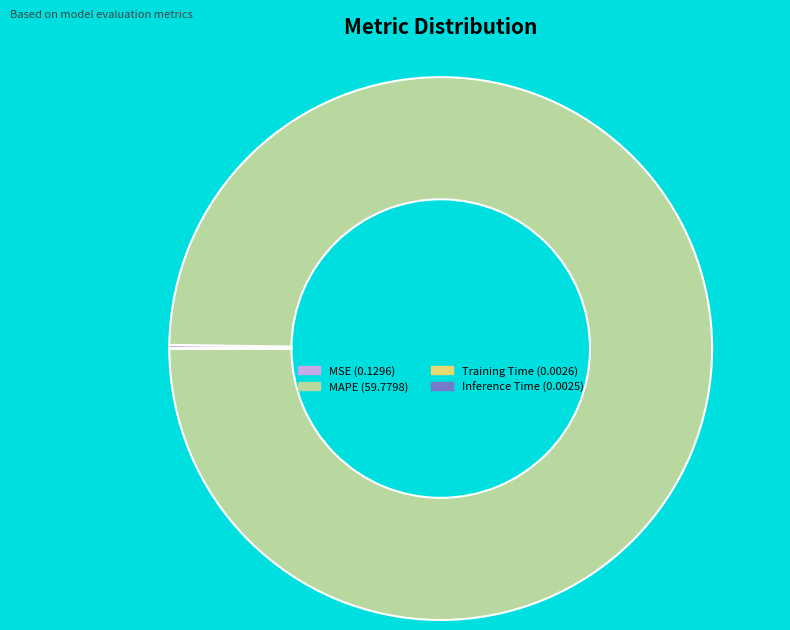

True or false: MAPE accounts for 89% of the total.

False